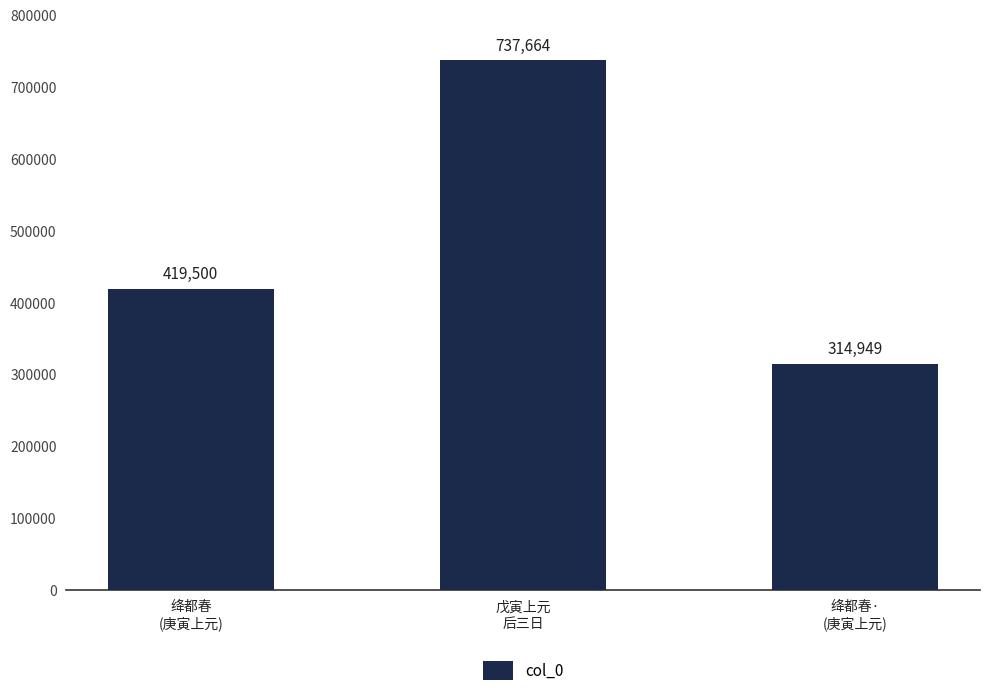

Between 绛都春
(庚寅上元) and 绛都春·
(庚寅上元), which is larger?

绛都春
(庚寅上元)